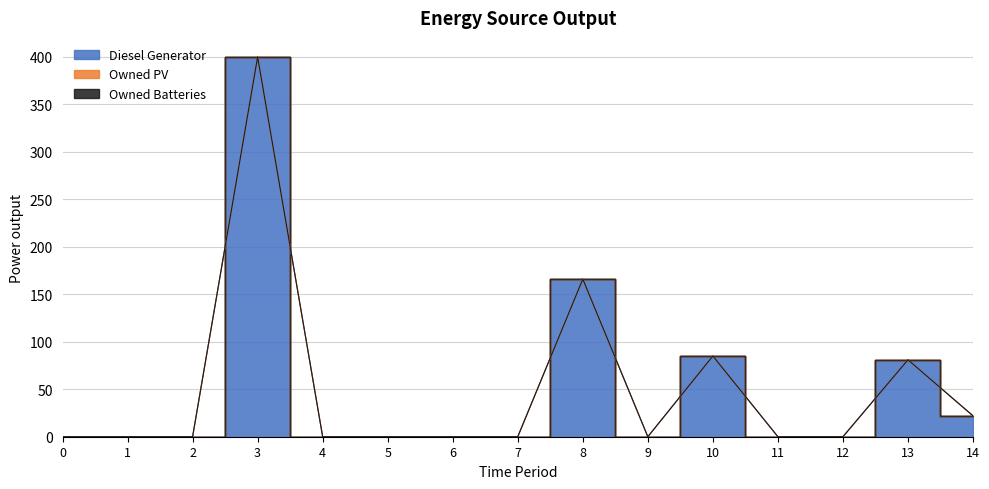

True or false: Diesel Generator and Owned PV intersect in this chart.

False